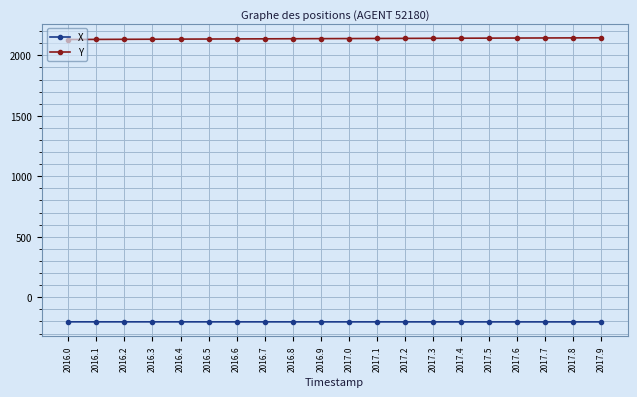

True or false: Y and X cross at least once.

False